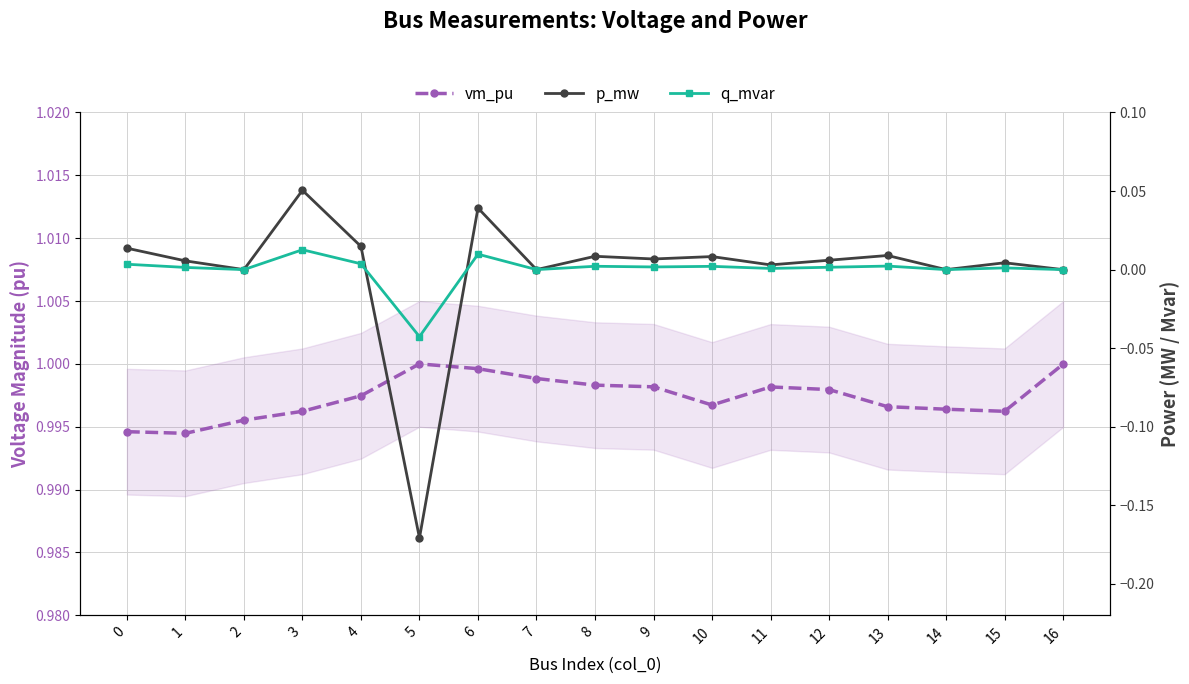

Is the value of p_mw at 0 greater than the value of vm_pu at 9?

No